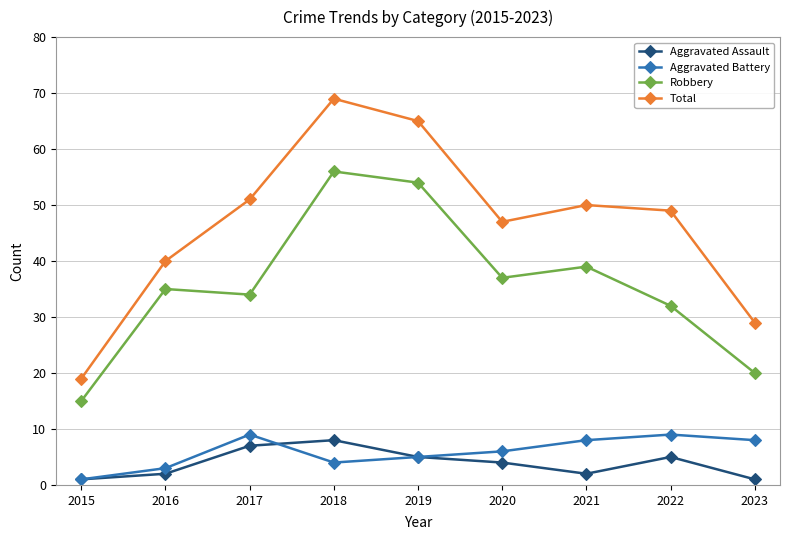

The value of Robbery at 2023 is 20. True or false?

True